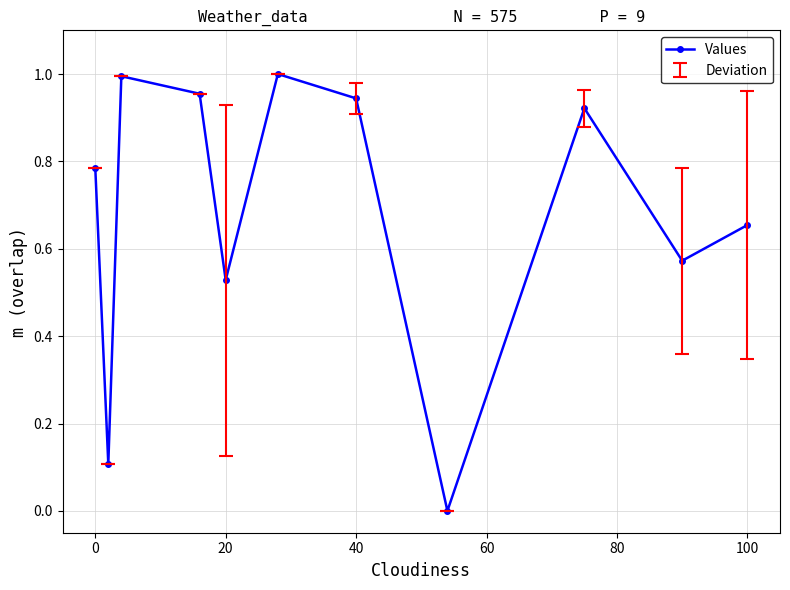

How many interior local valleys (lower than both neighbors) does the data have?

4